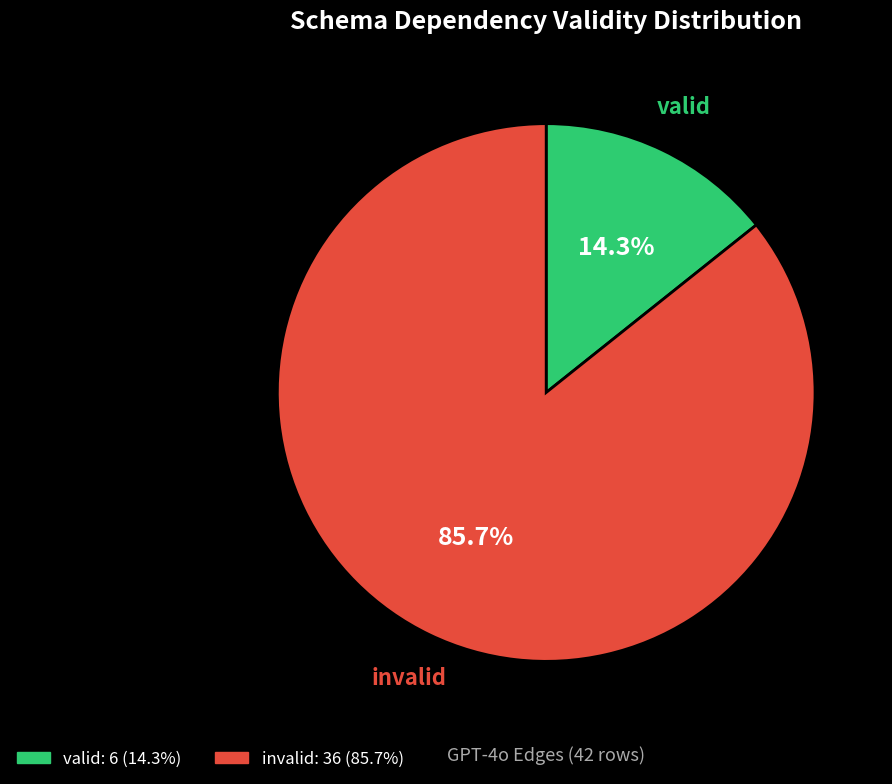

Is valid the majority of the pie?

No